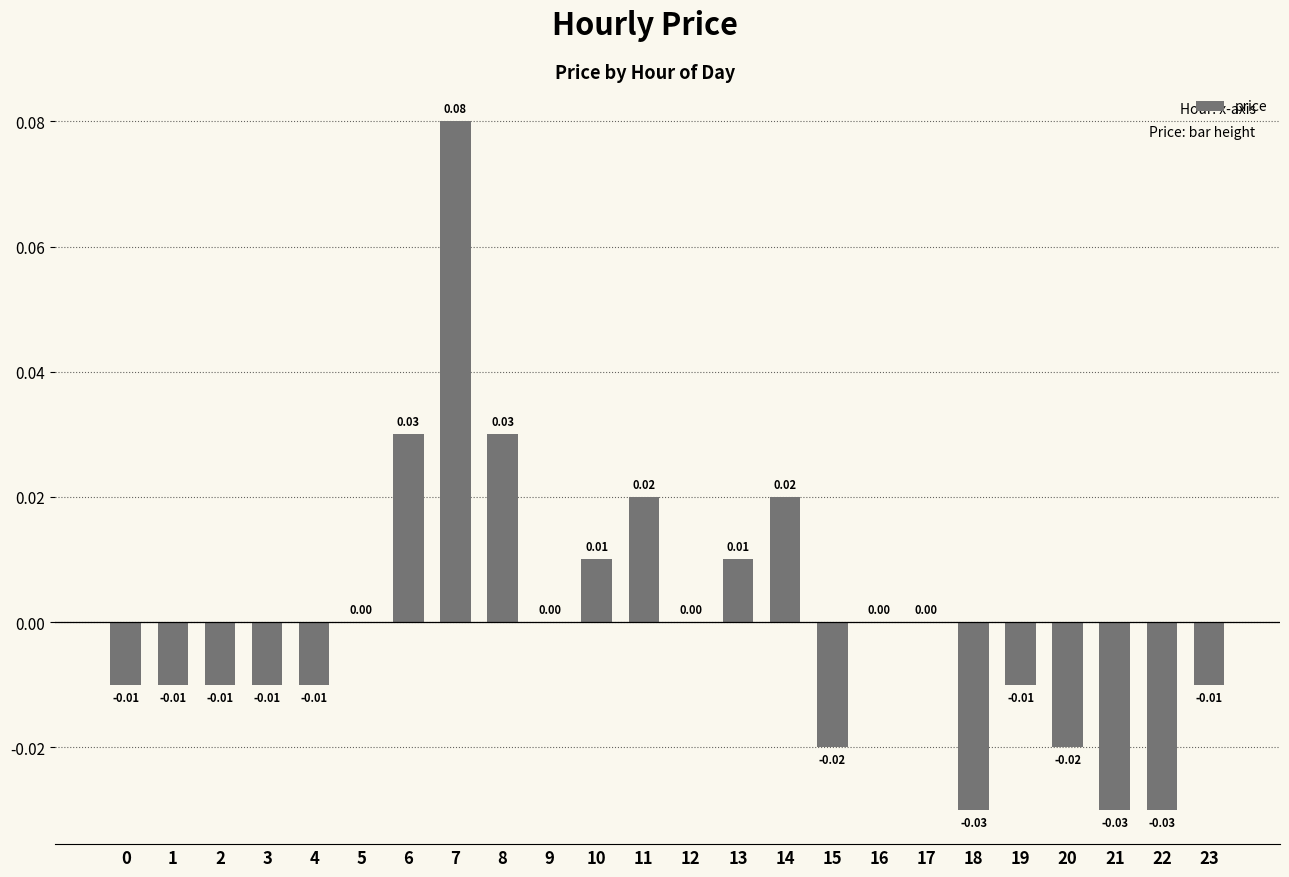

Between 16 and 15, which is larger?

16